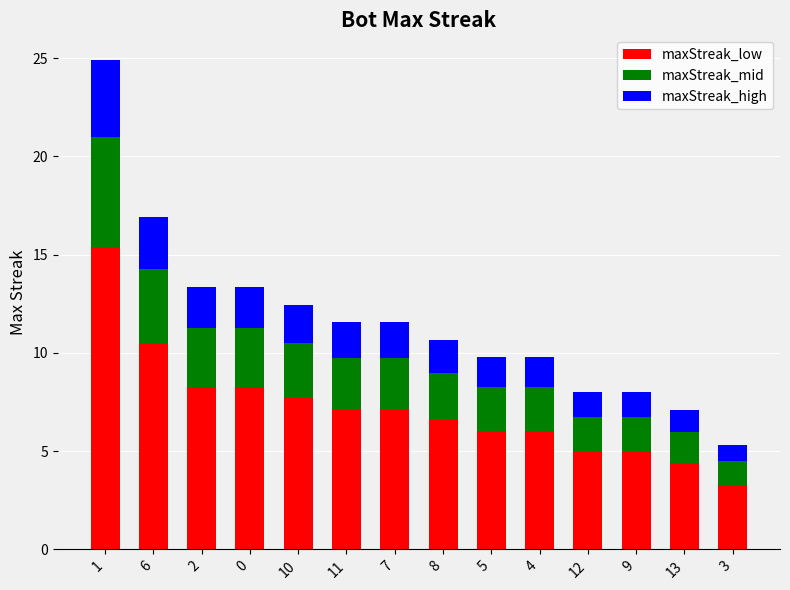

The value of maxStreak_low at 7 is 2.9. True or false?

False